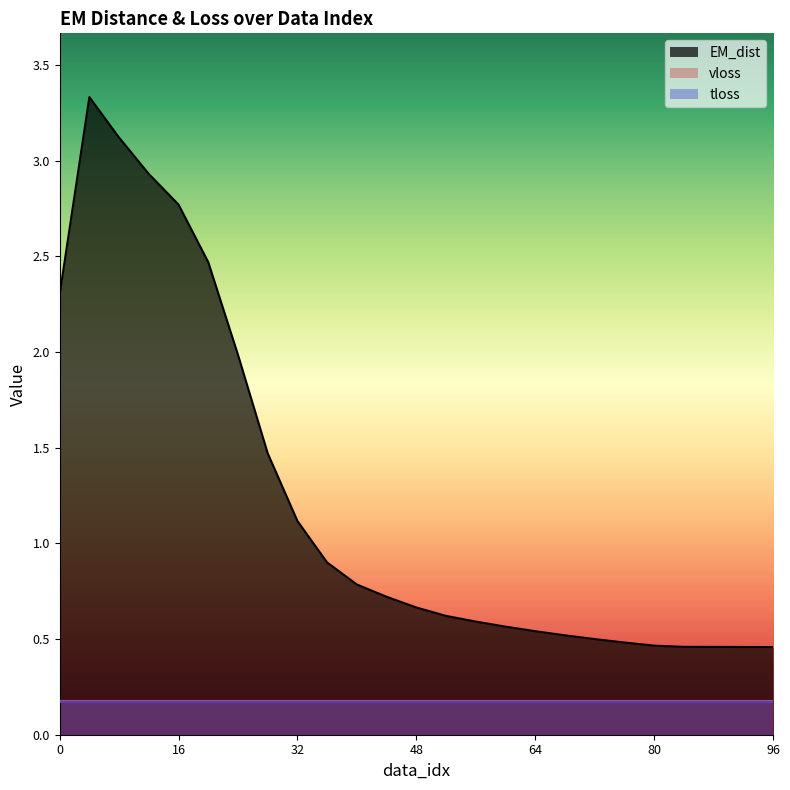

The EM_dist series shows 0.3 at 44. True or false?

False